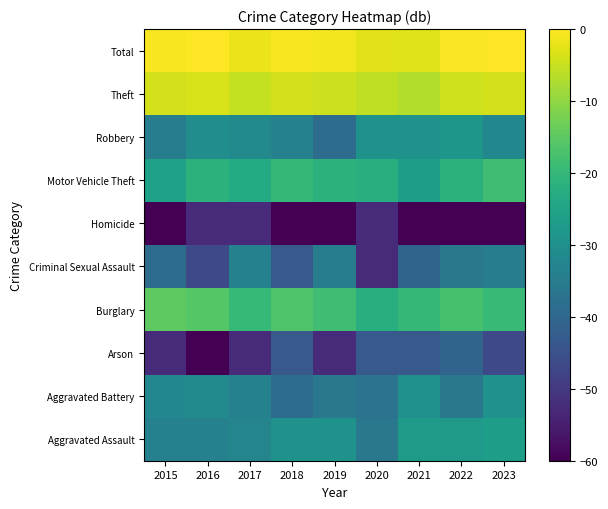

What is the total value across all series at 2022?

-284.8